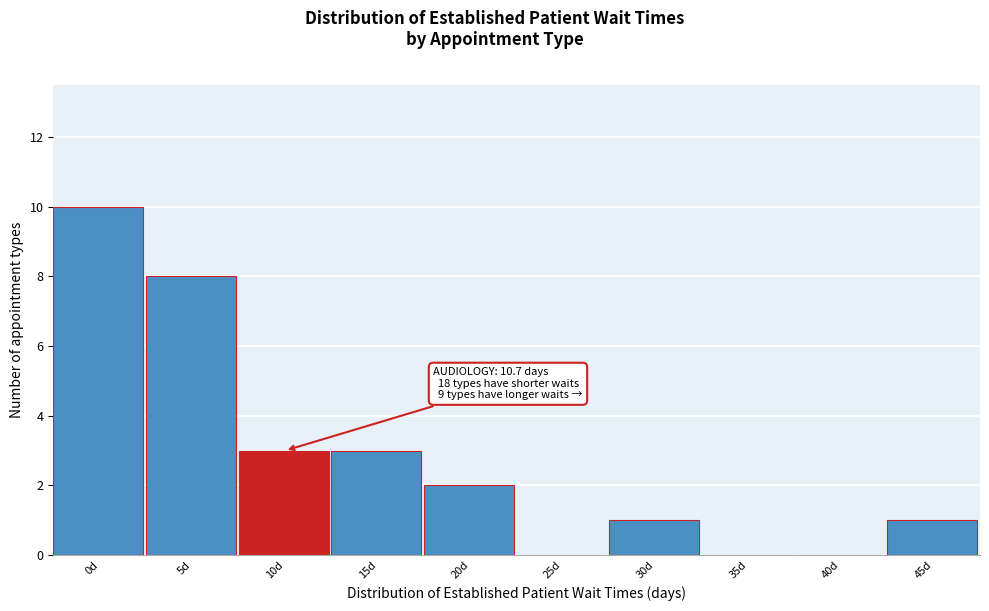

Reading right to left, what are all the values shown in this chart?

45d=1	40d=0	35d=0	30d=1	25d=0	20d=2	15d=3	10d=3	5d=8	0d=10